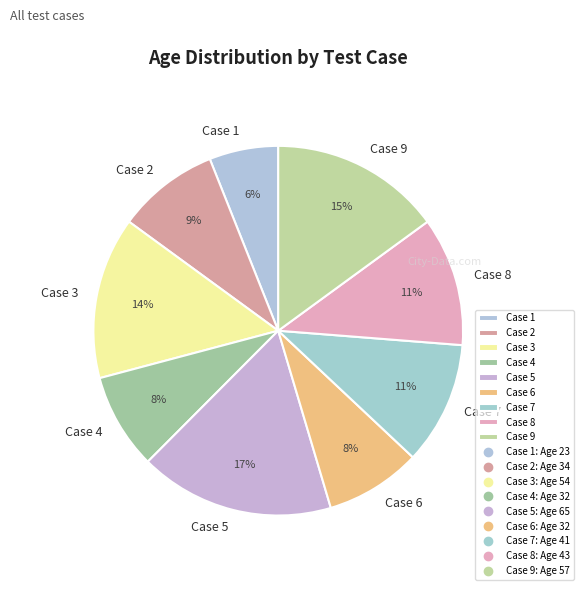

Which slice is the smallest?

Case 1